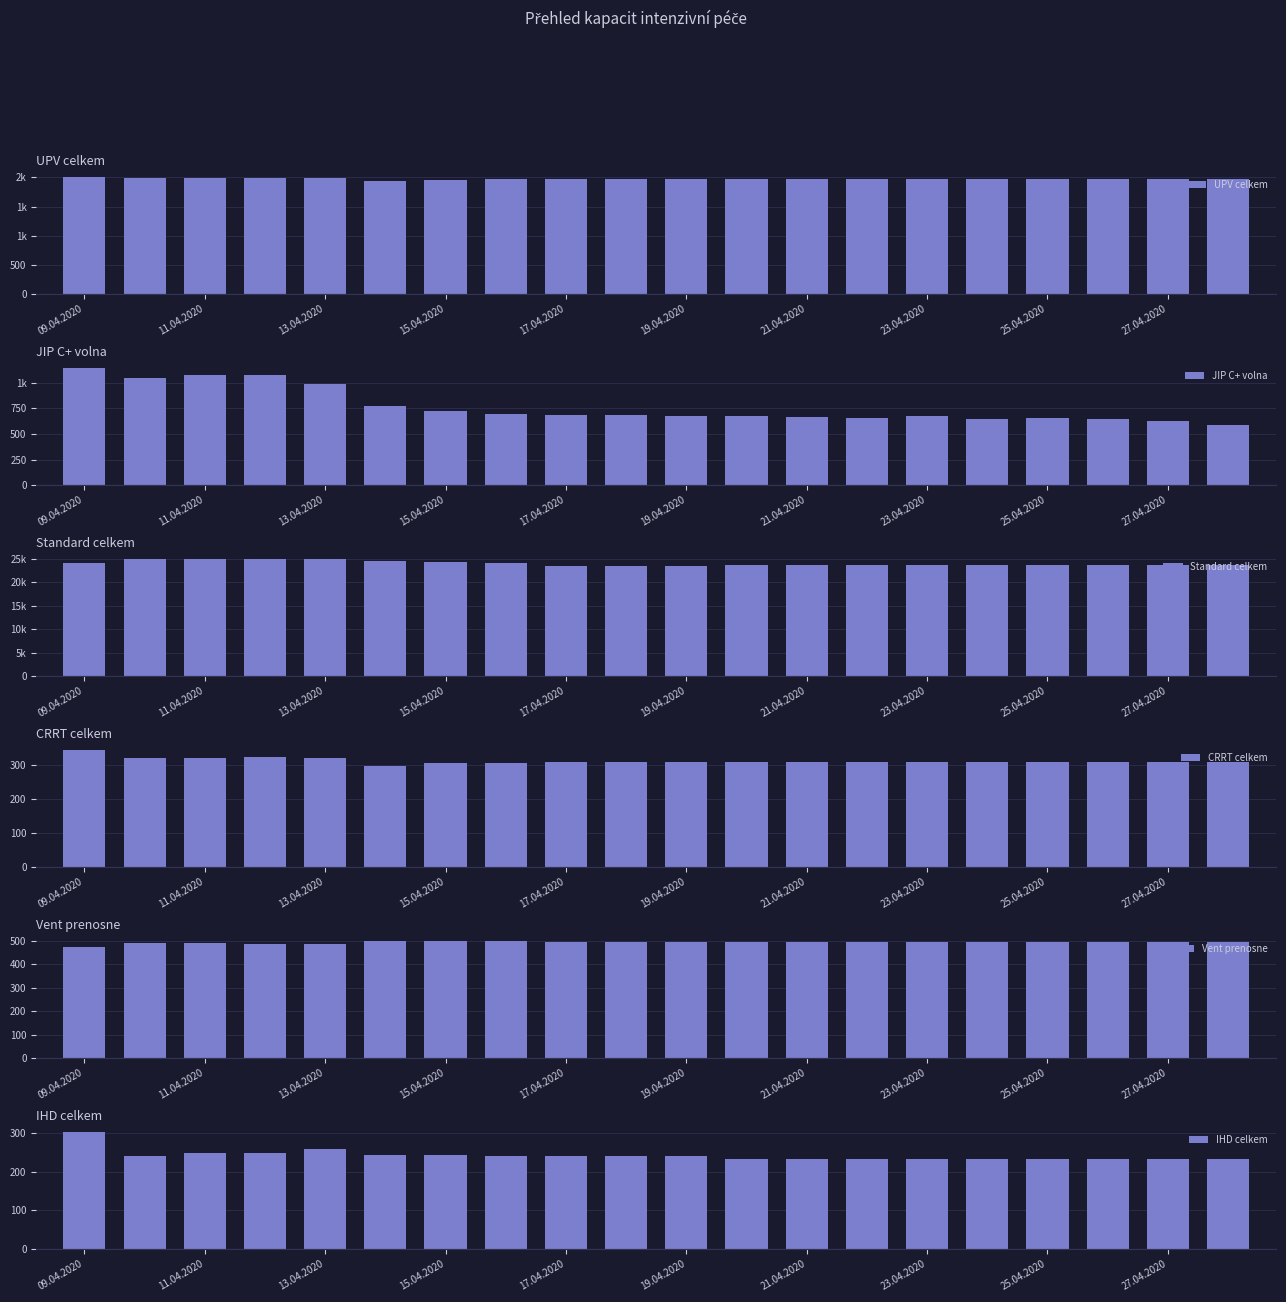

What is the difference between the second highest and minimum values in the CRRT celkem series?

25